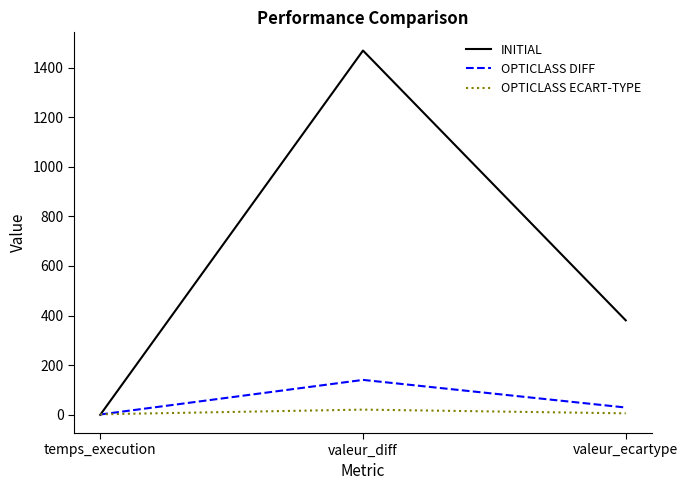

What is the minimum value for OPTICLASS DIFF?

0.4